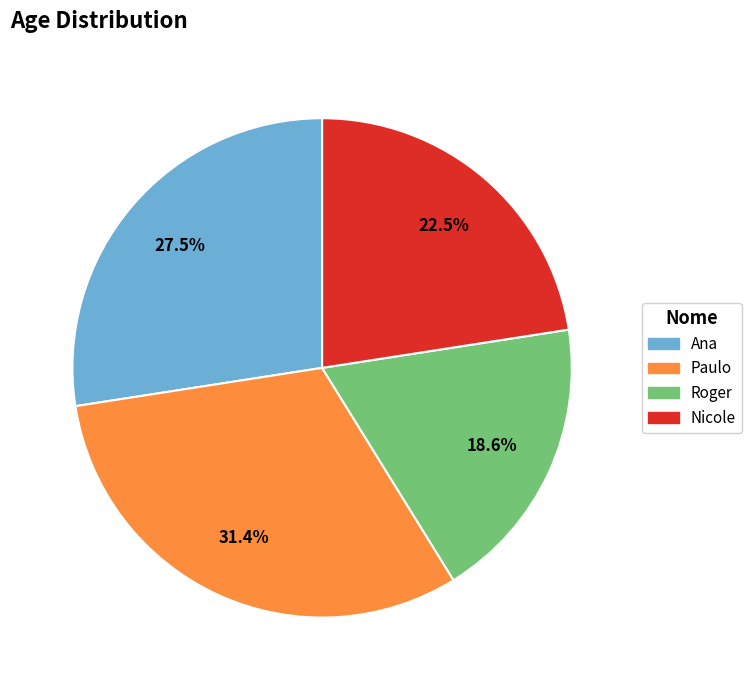

To the nearest percent, what is the average slice percentage?

25%